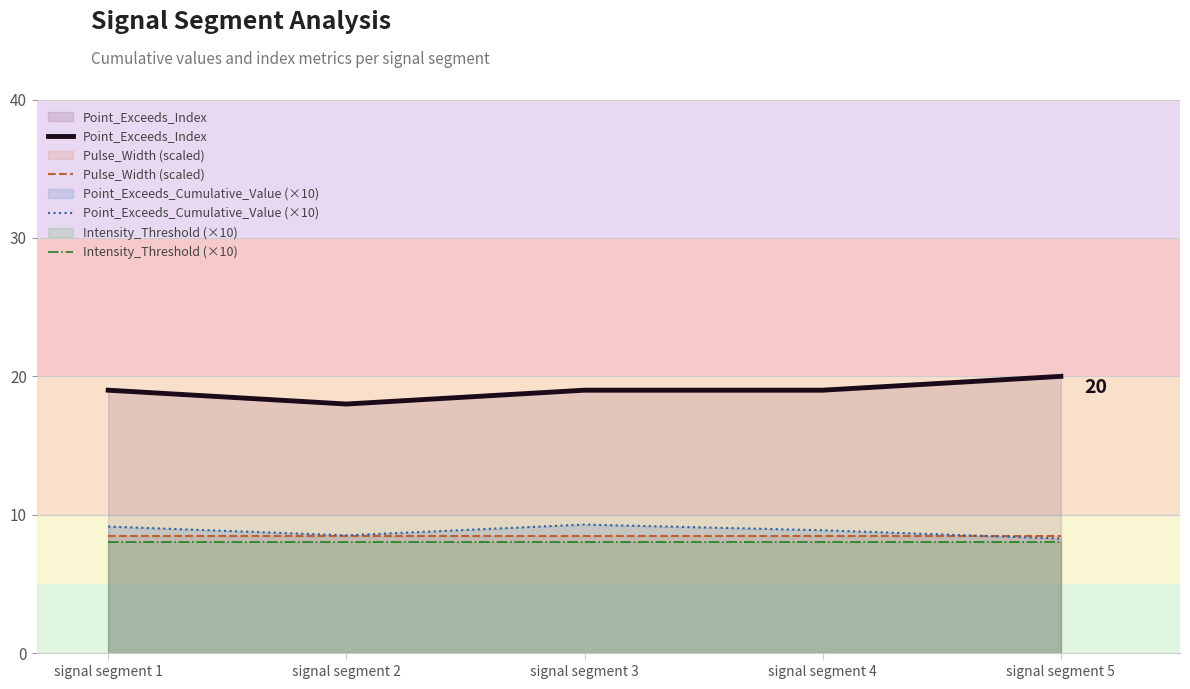

Reading left to right, what are all the values shown in this chart?

Point_Exceeds_Index: 19.0	18.0	19.0	19.0	20.0
Pulse_Width (scaled): 8.5	8.5	8.5	8.5	8.5
Point_Exceeds_Cumulative_Value (×10): 9.1	8.5	9.3	8.9	8.3
Intensity_Threshold (×10): 8.0	8.0	8.0	8.0	8.0